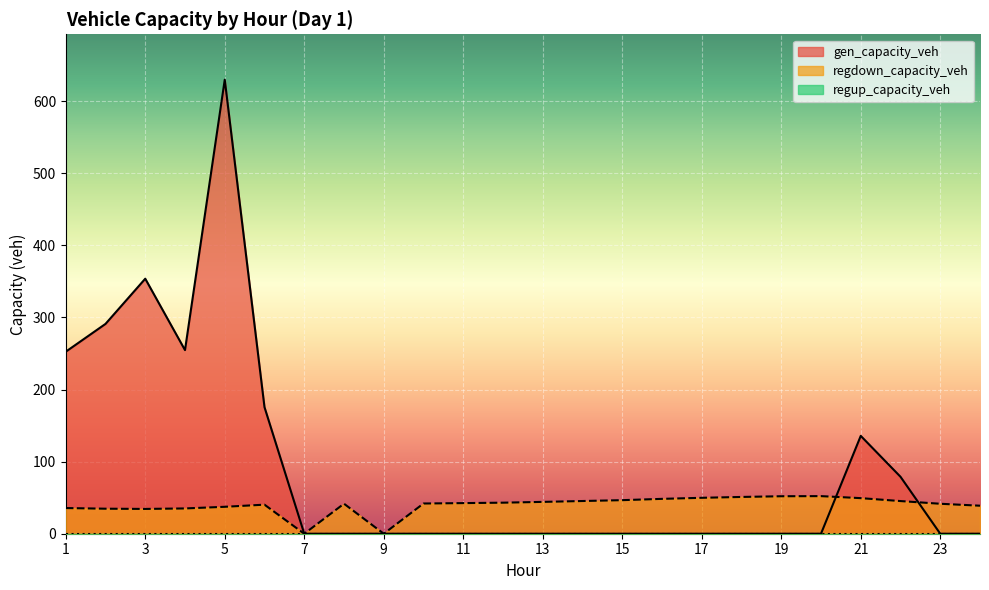

Does the chart display data point markers on the line(s)?

No